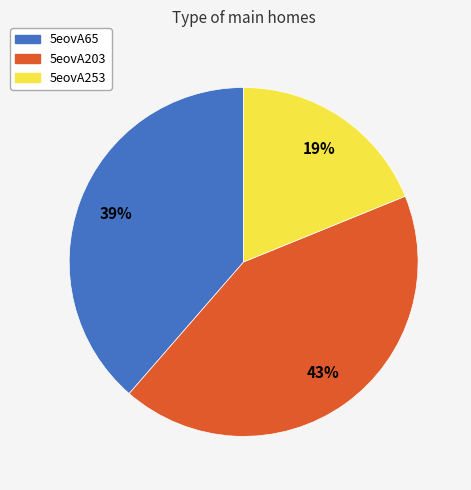

True or false: 5eovA203 accounts for 43% of the total.

True